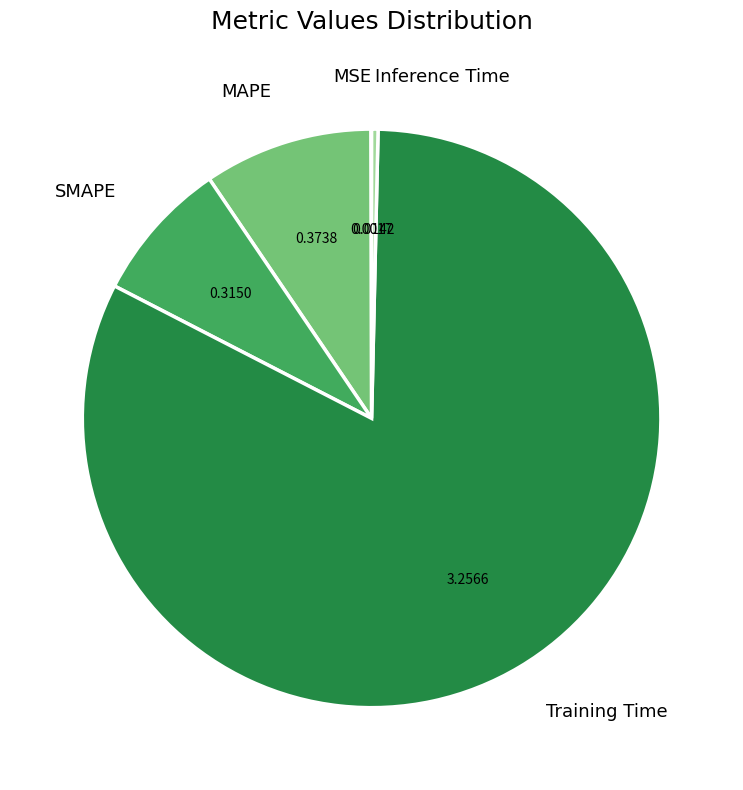

Does any single category account for the majority?

Yes